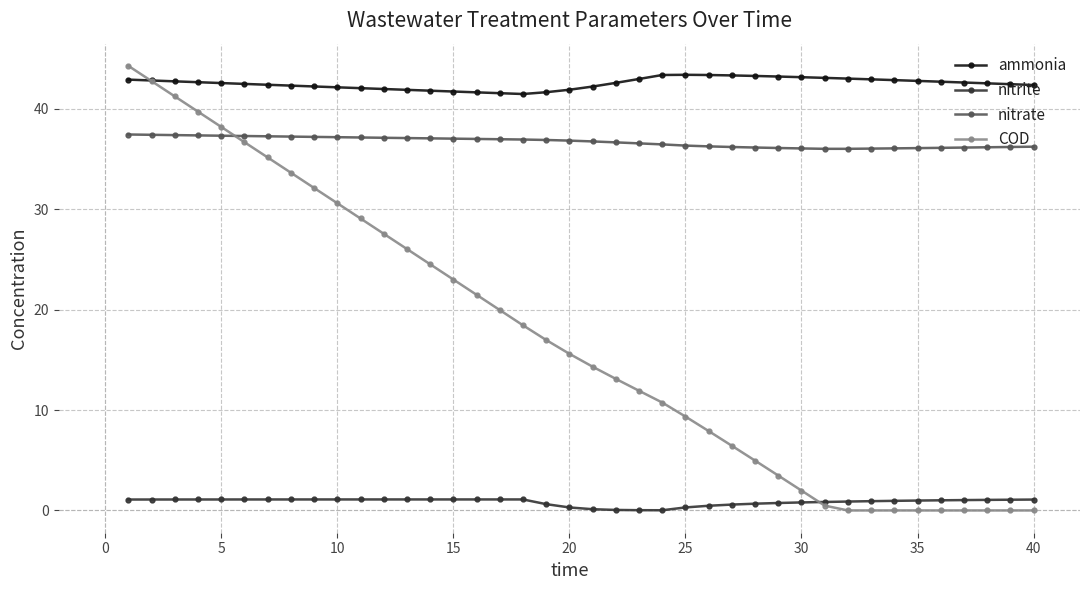

True or false: nitrite and ammonia intersect in this chart.

False